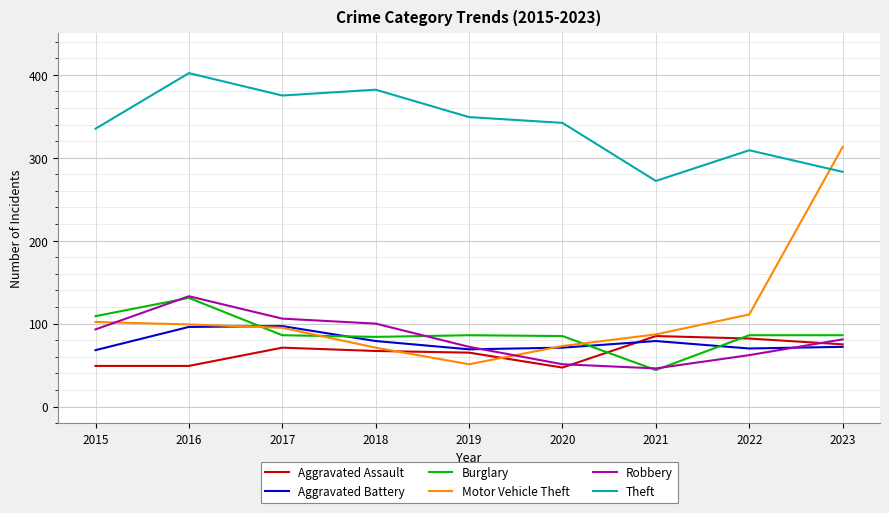

What are all the series names shown in the legend?

Aggravated Assault, Aggravated Battery, Burglary, Motor Vehicle Theft, Robbery, Theft